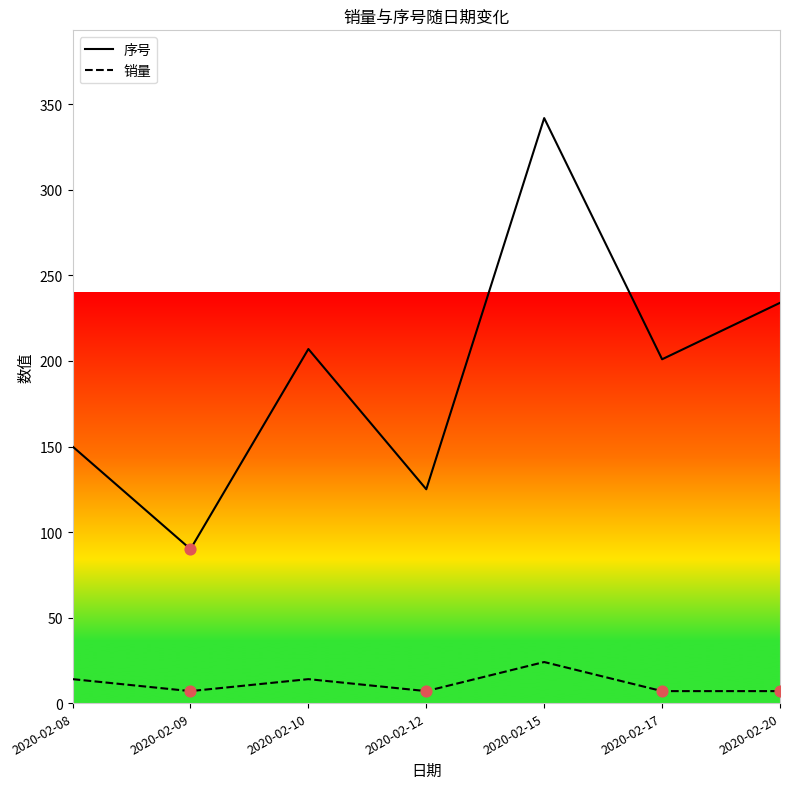

Is the value of 序号 at 2020-02-10 greater than the value of 销量 at 2020-02-08?

Yes